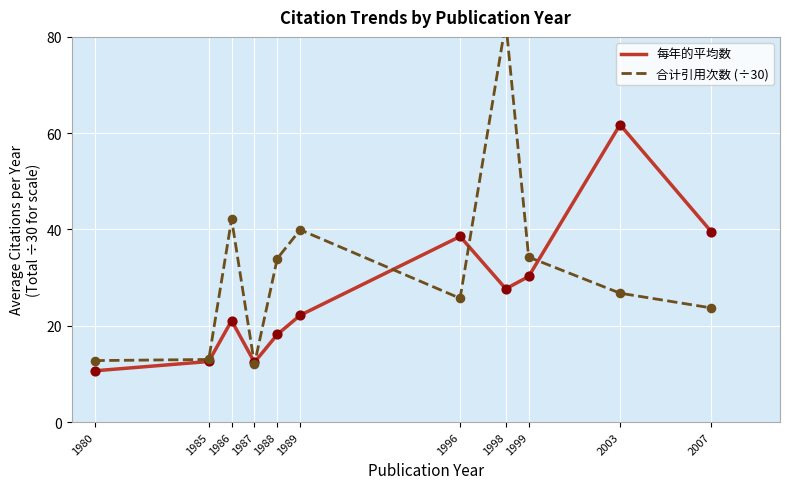

What is the total value across all series at 1980?

23.4